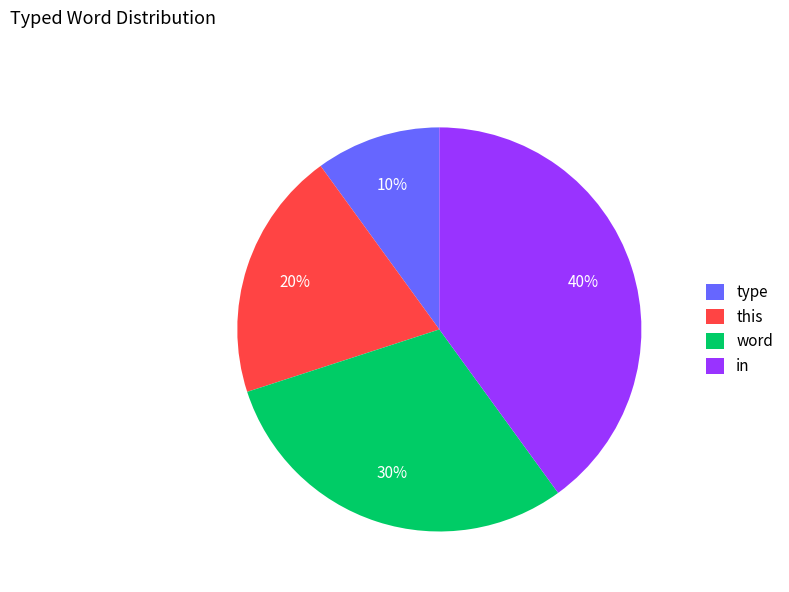

Which category has the biggest portion of the pie?

in